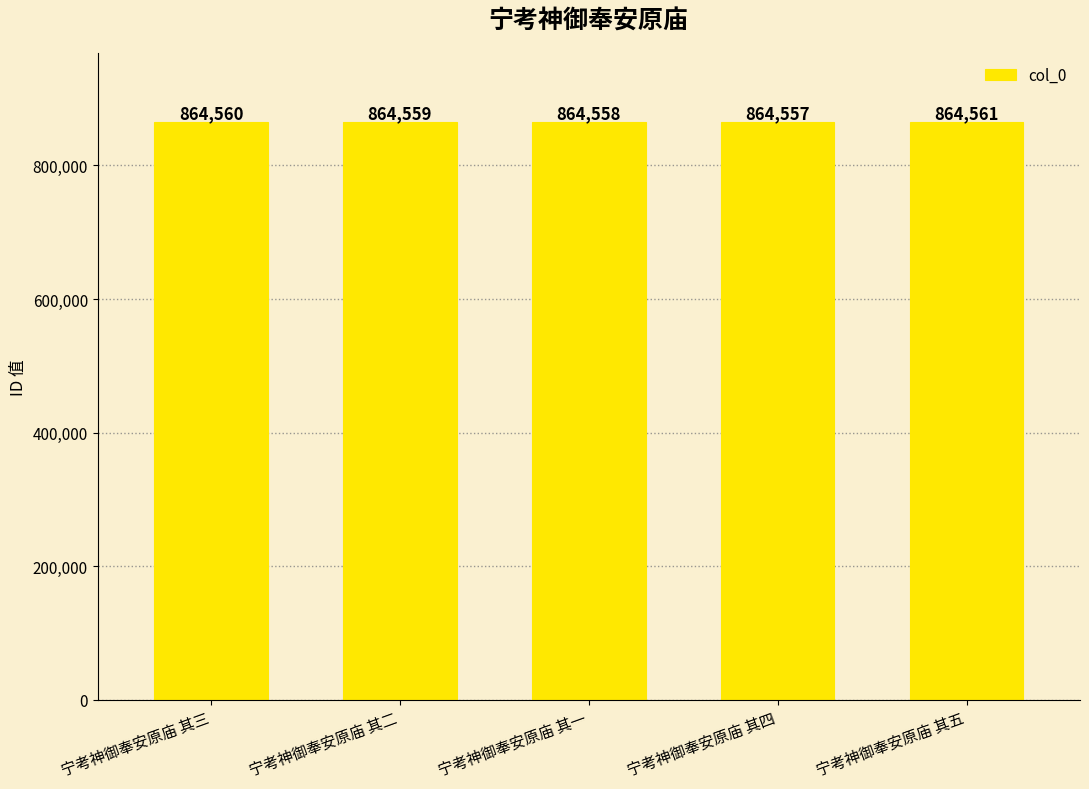

The value at 宁考神御奉安原庙 其二 is 248791. True or false?

False